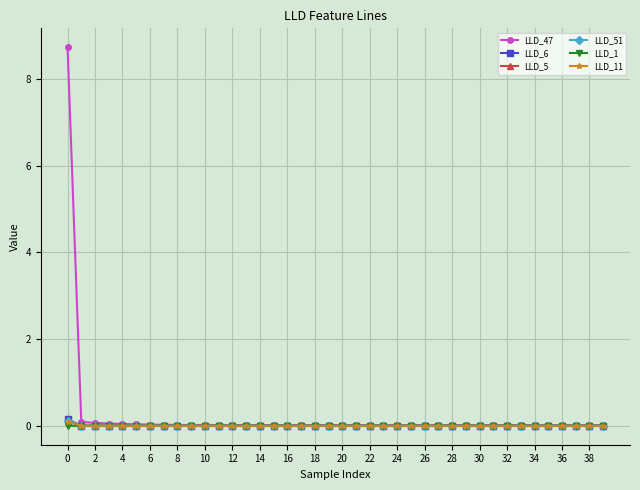

Count the number of categories in the chart.

40